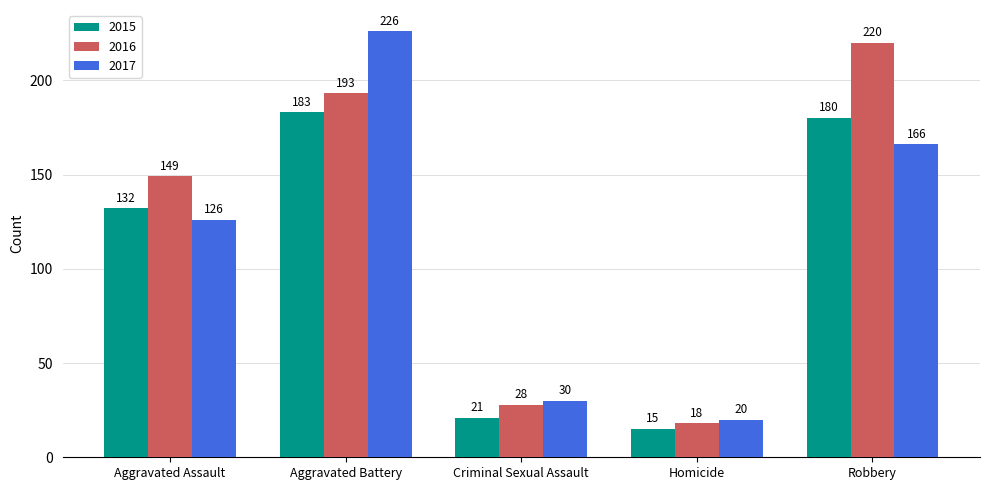

Rank the series by their maximum value, from highest to lowest.

2017, 2016, 2015